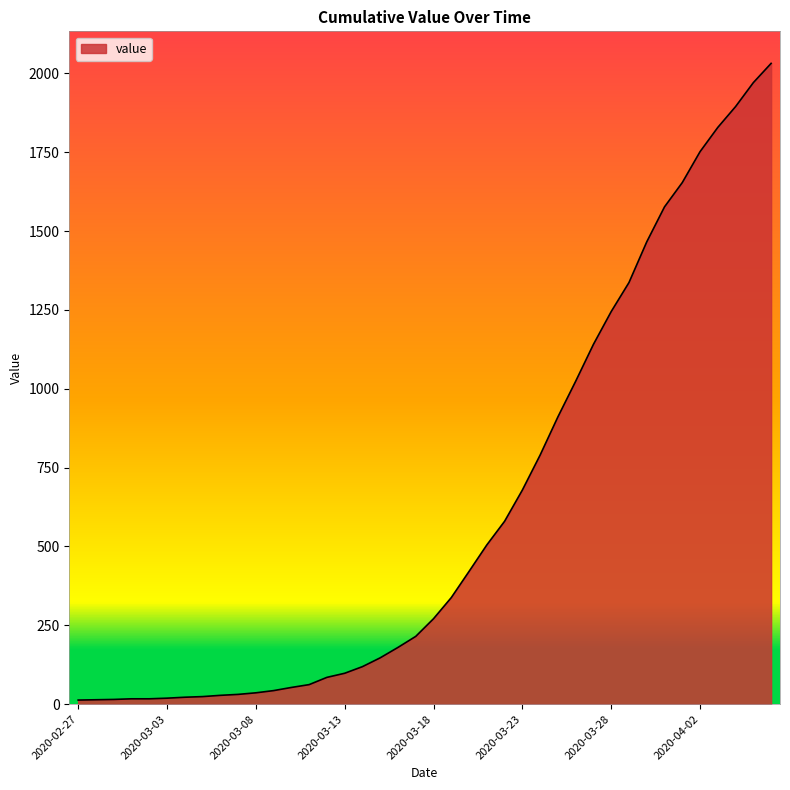

Does the chart have visible grid lines?

No